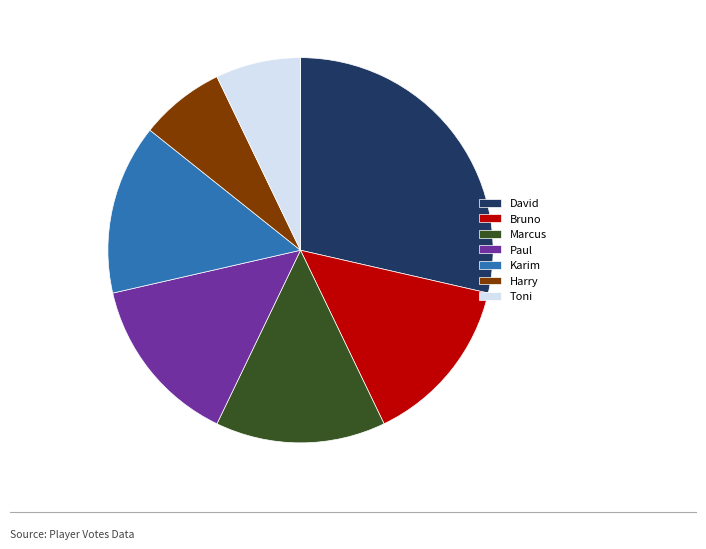

Which category has the biggest portion of the pie?

David